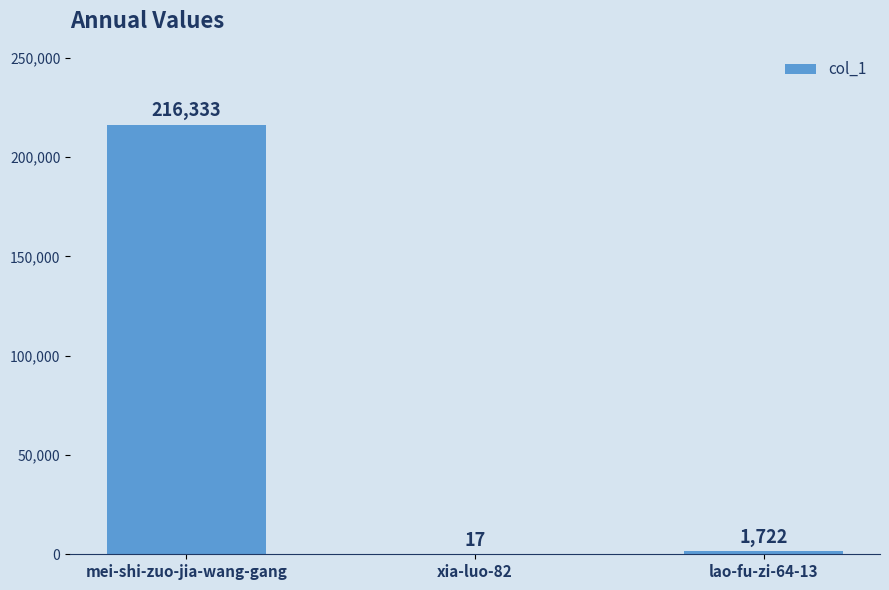

True or false: the data shows 17 at xia-luo-82.

True